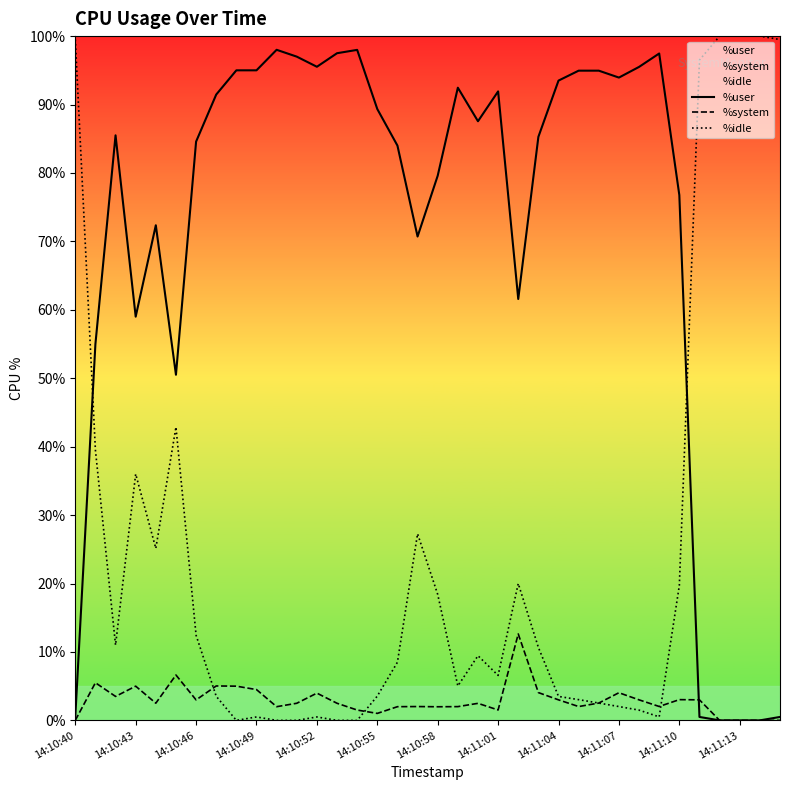

In %user, how many points are higher than both neighbors (excluding endpoints)?

7